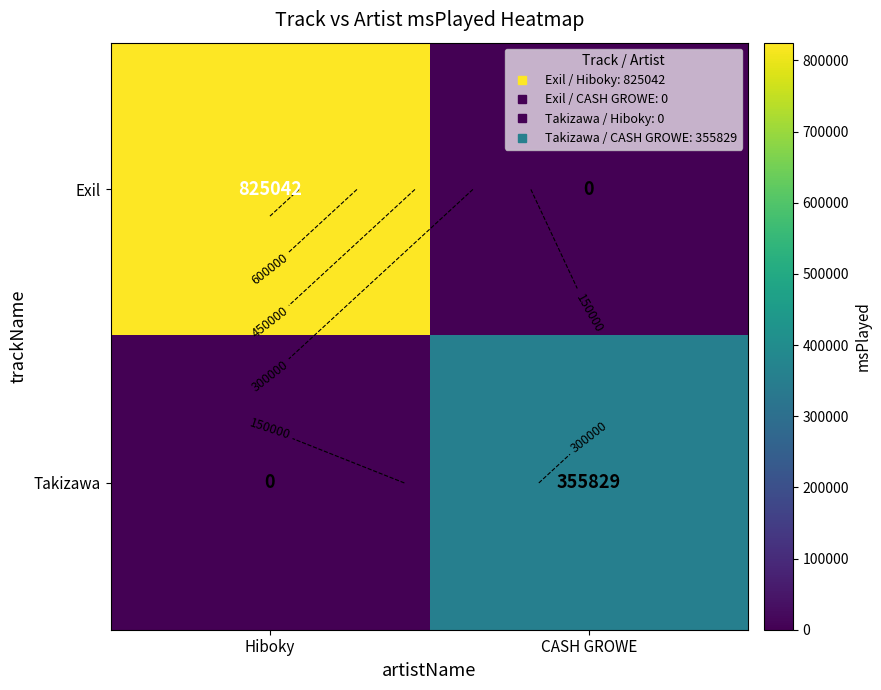

At which label is Exil closest to 412521?

Hiboky